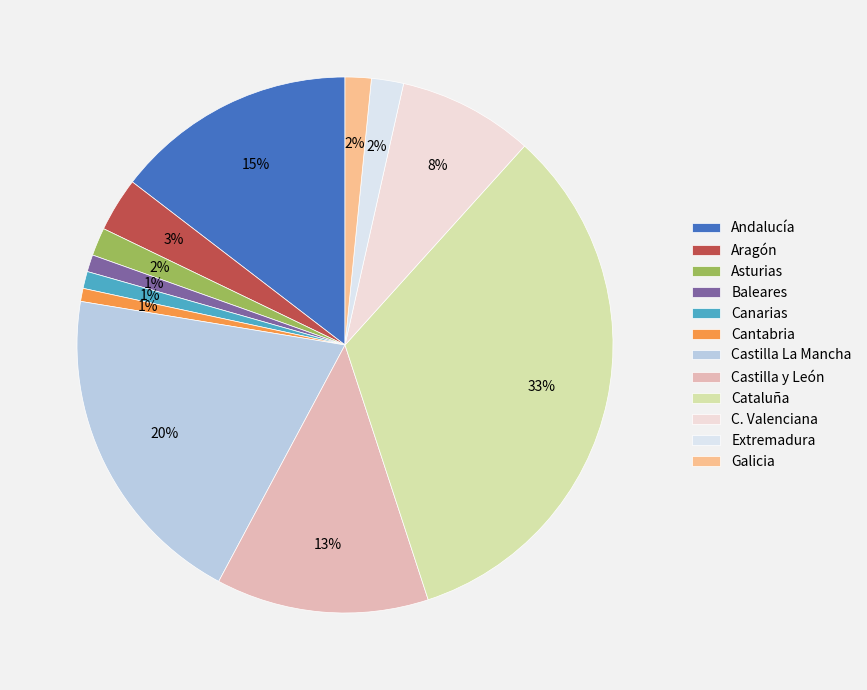

To the nearest percent, what portion does Andalucía represent?

15%